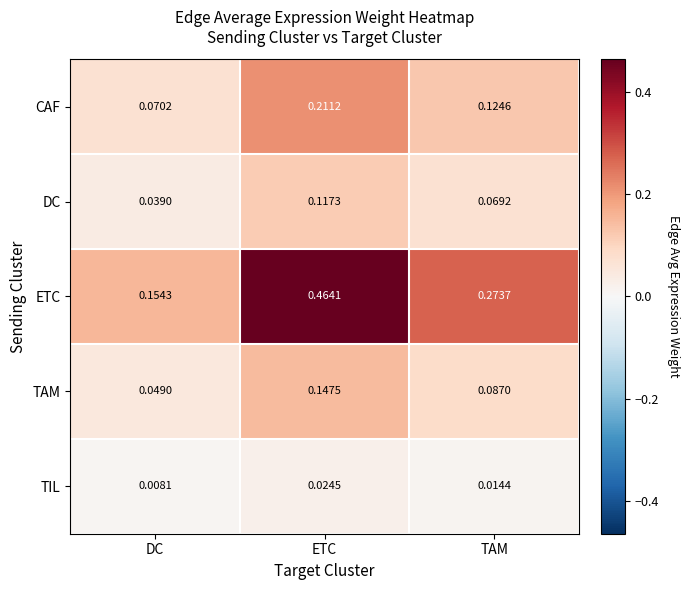

Is the value of ETC at DC greater than the value of DC at DC?

Yes